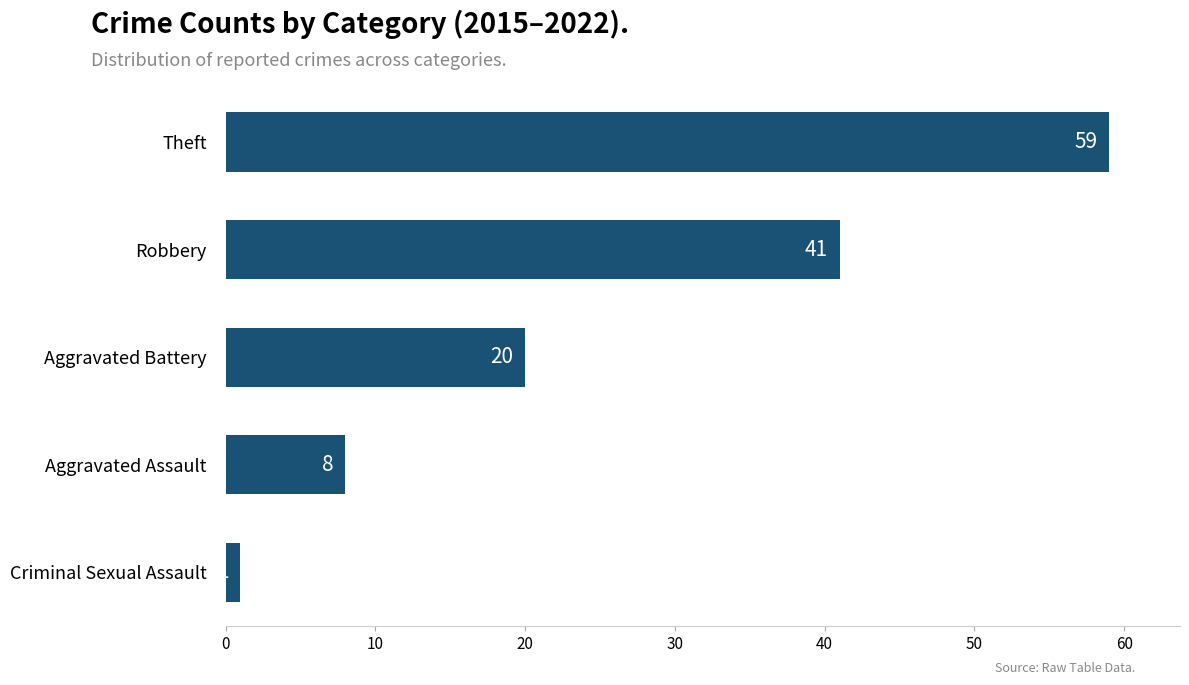

What position from the top is Theft?

1